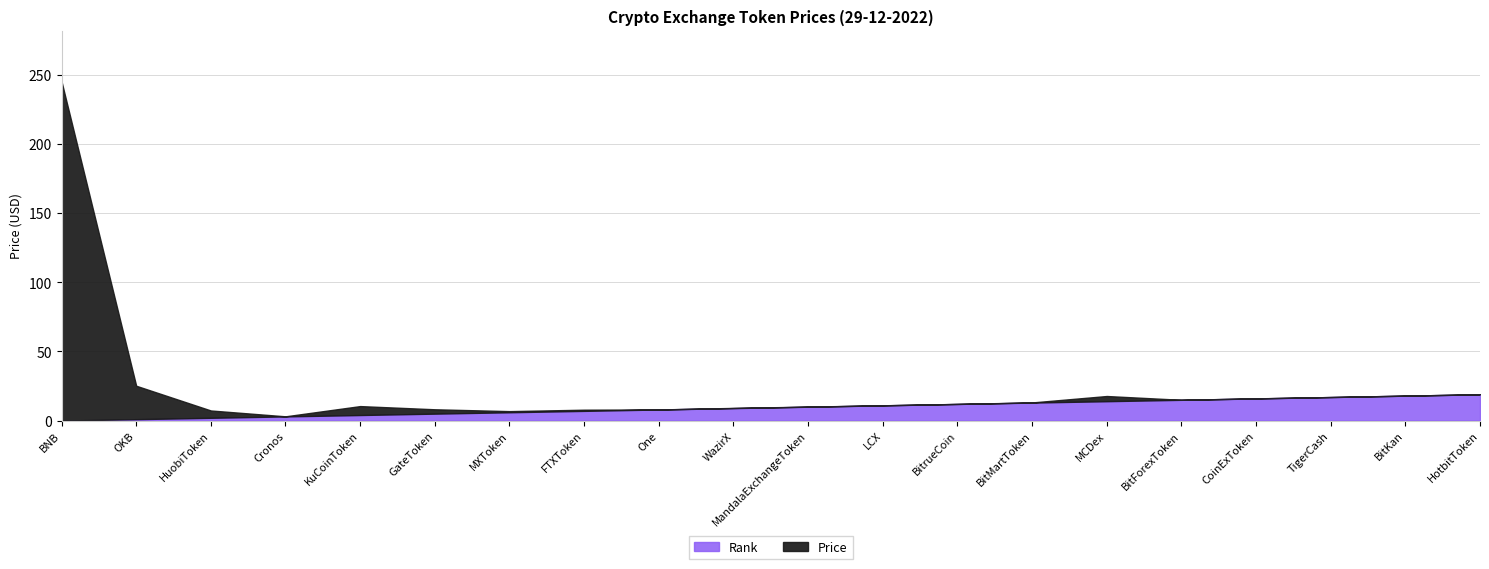

At which category does Price reach its first local valley?

Cronos